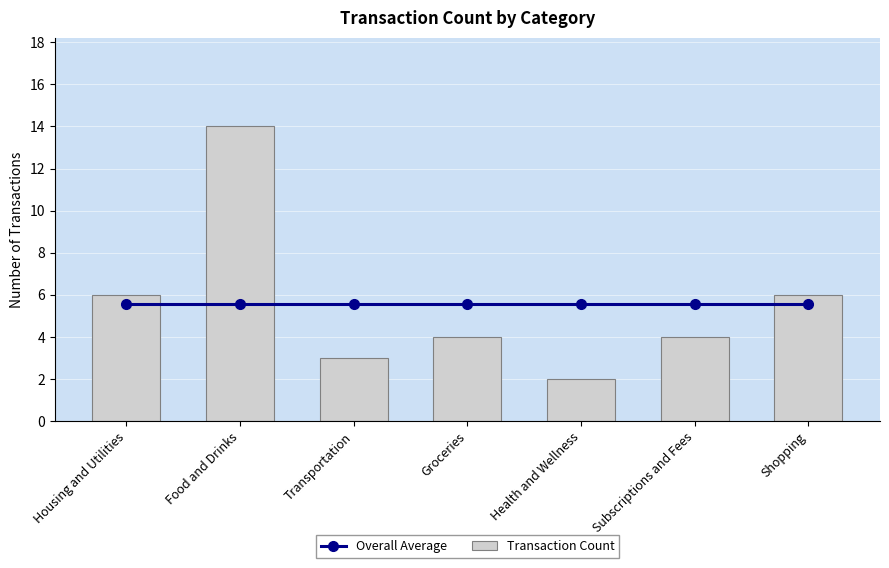

What is the greatest value displayed?

14.0